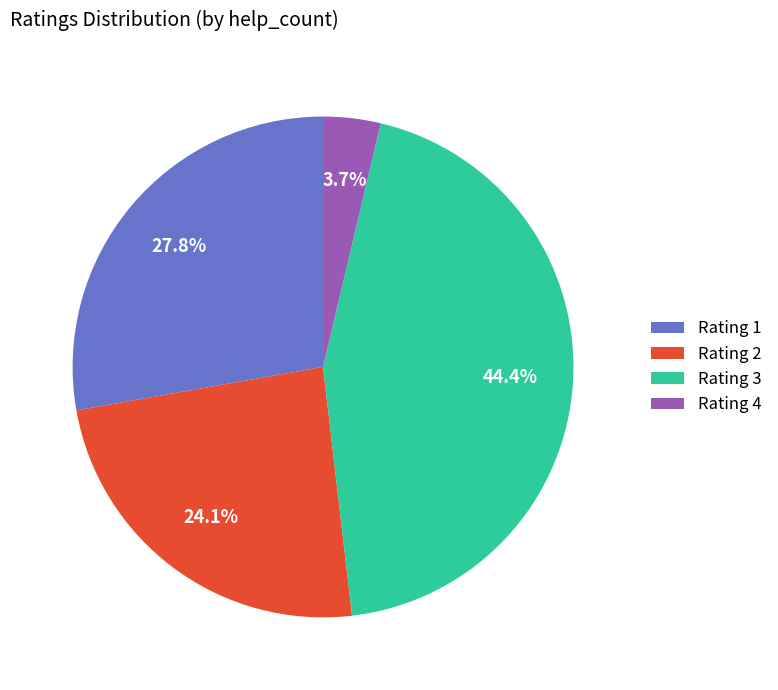

Which slice is the smallest?

Rating 4